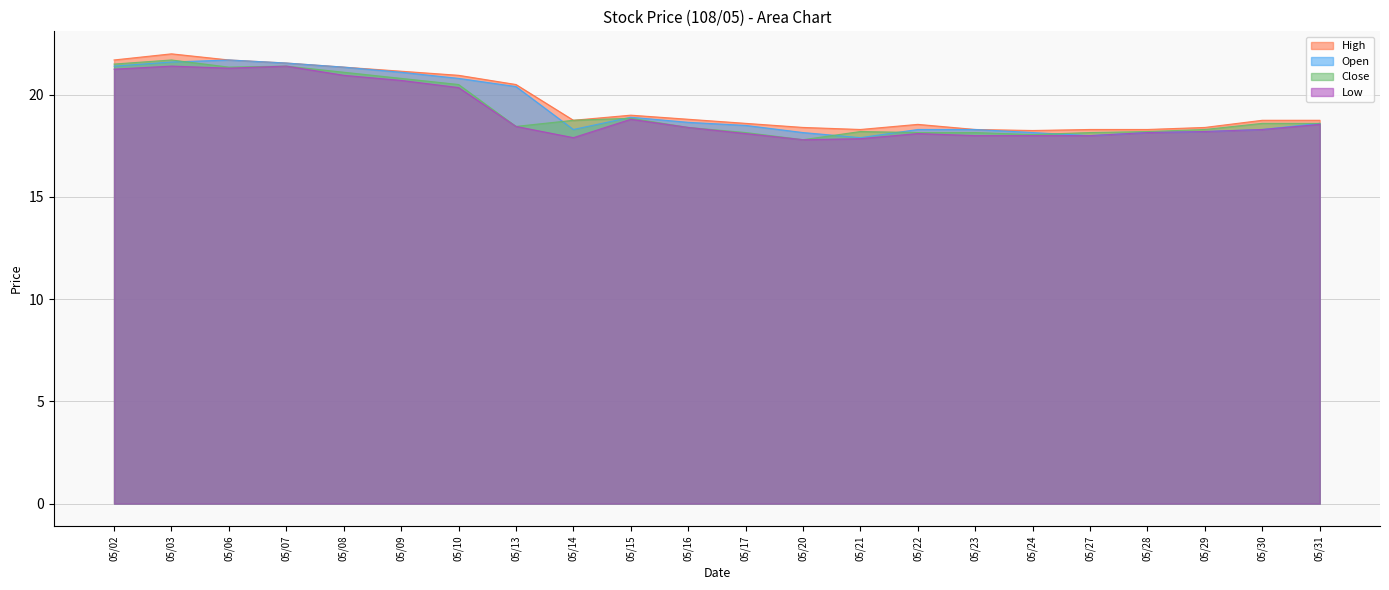

How many interior local valleys does the Low series have?

3